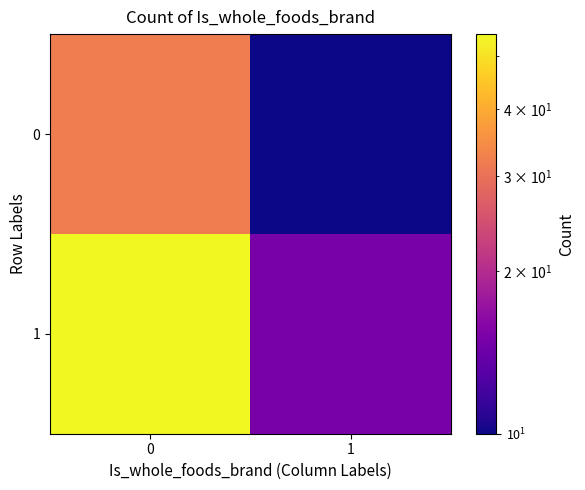

At 1, list the series in order from largest to smallest.

1, 0